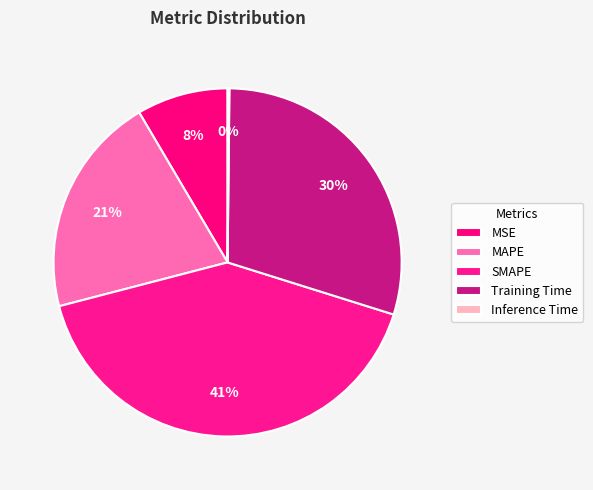

Between SMAPE and MSE, which is larger?

SMAPE